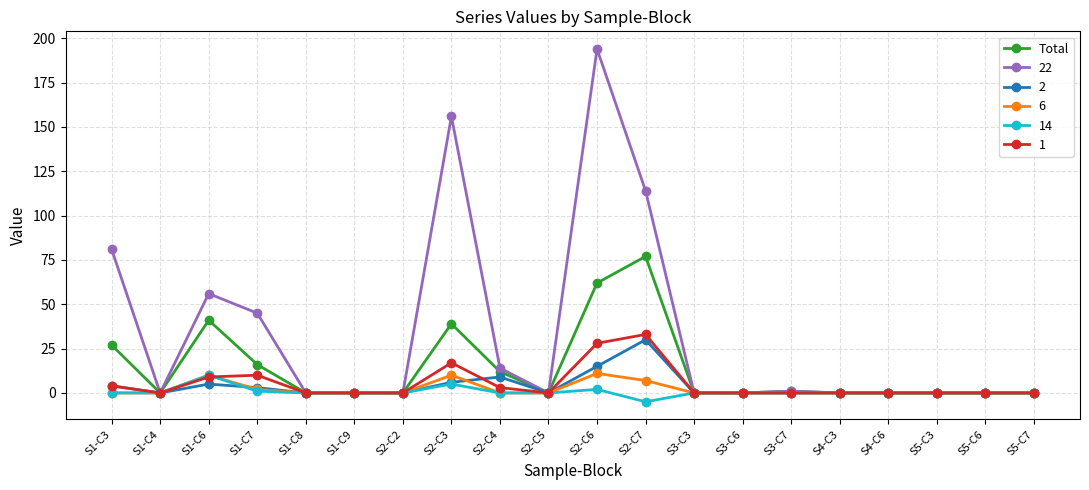

What is the label of the 13th point from the right?

S2-C3